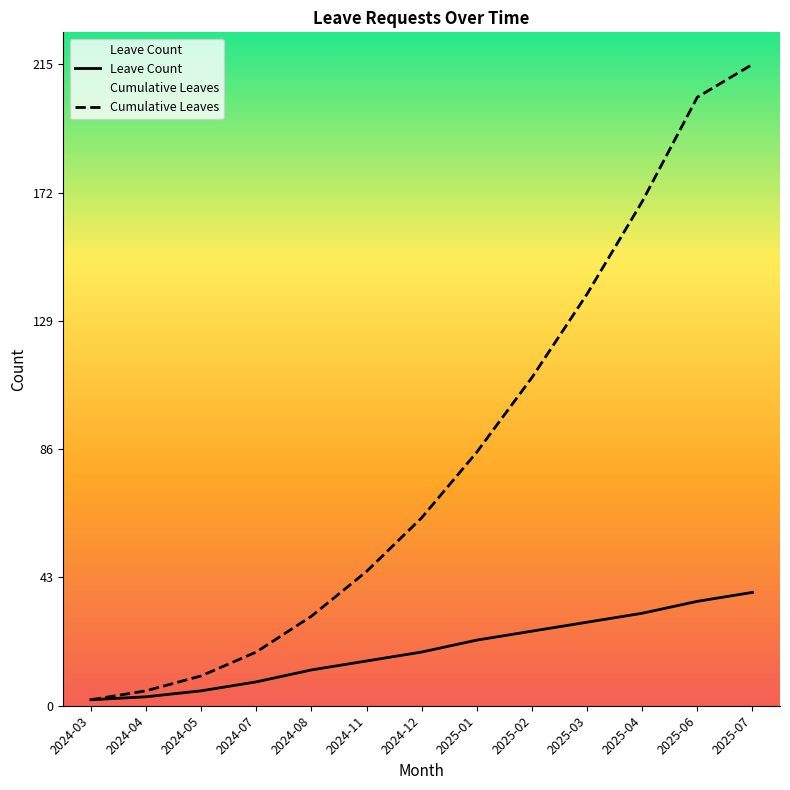

What is the average value of the Leave Count series?

19